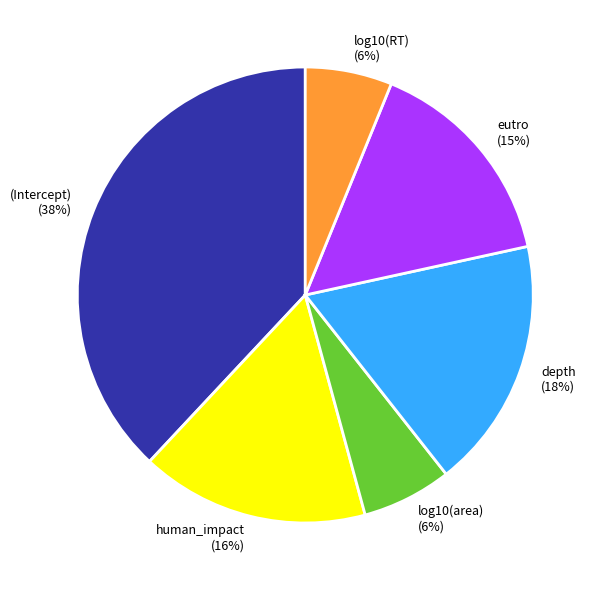

Is the sum of depth and human_impact greater than half?

No